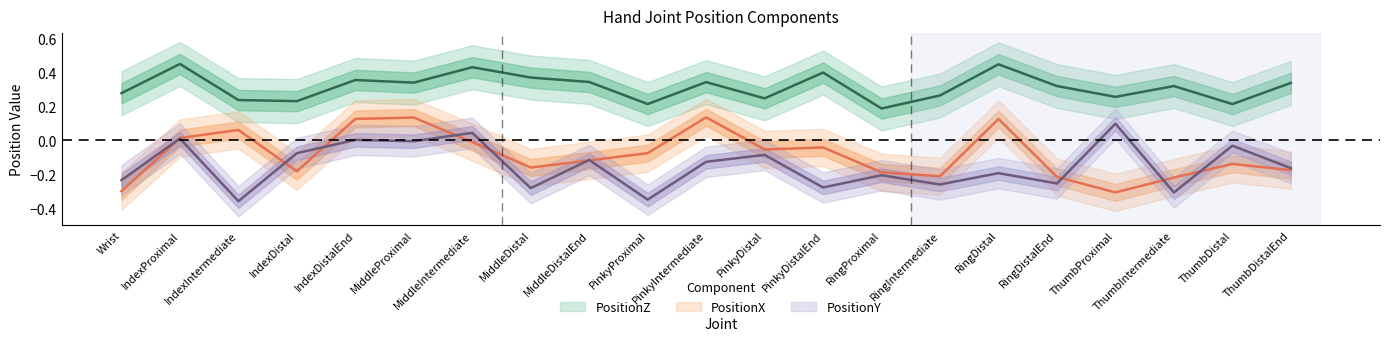

How many negative values does the PositionY series have?

17